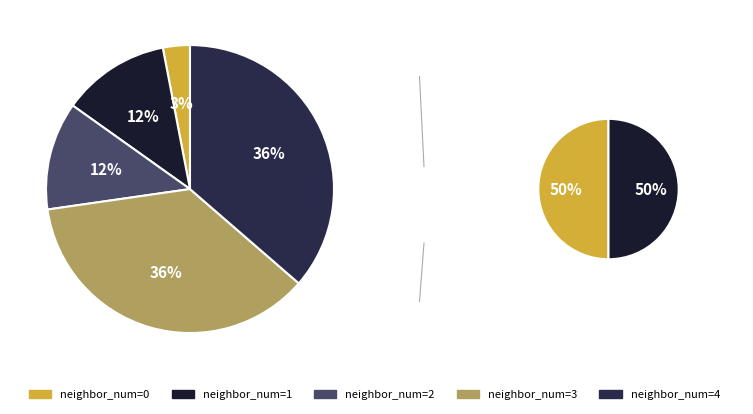

Does 3 account for over 50% of the chart?

No